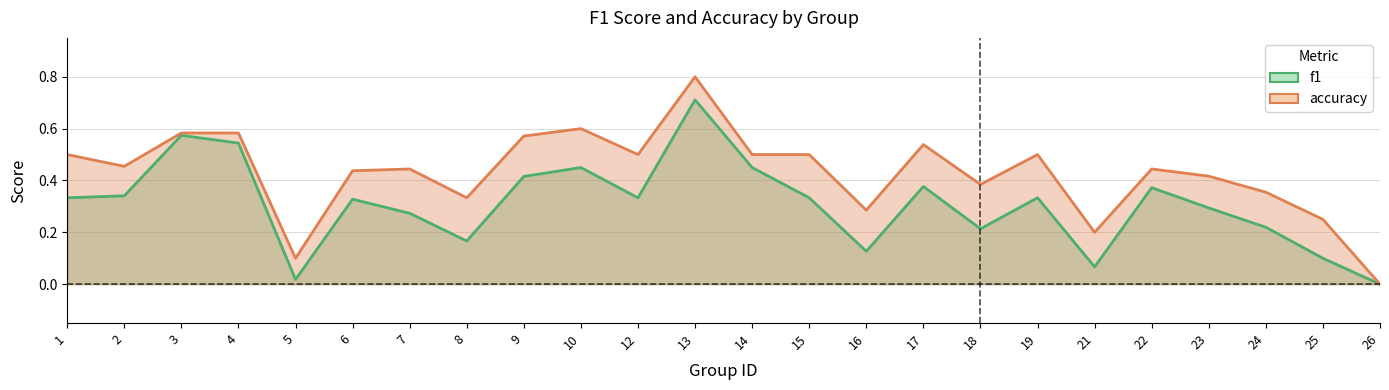

How many values in the f1 series exceed 0?

23